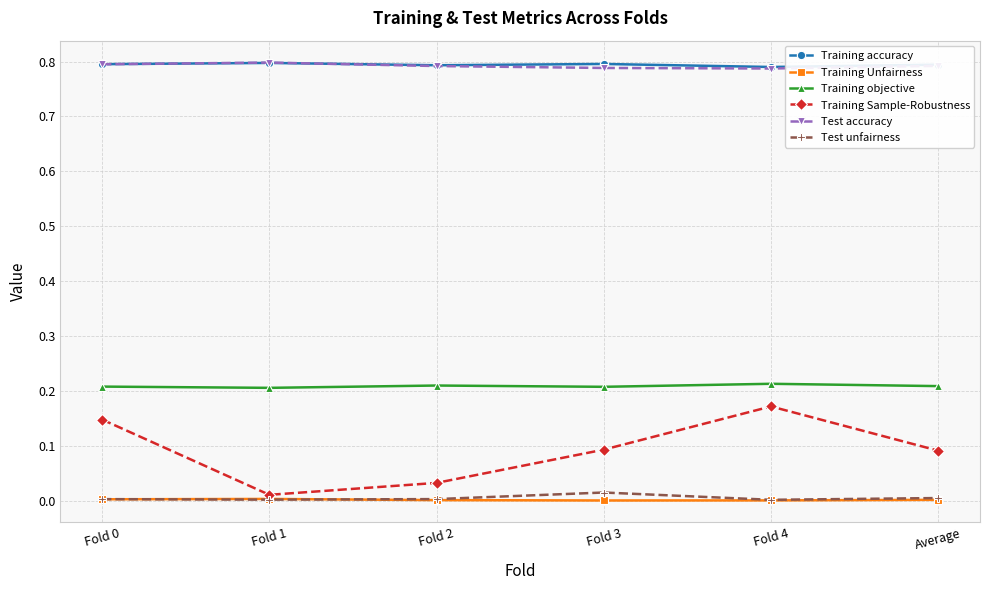

True or false: Test accuracy and Training objective cross at least once.

False